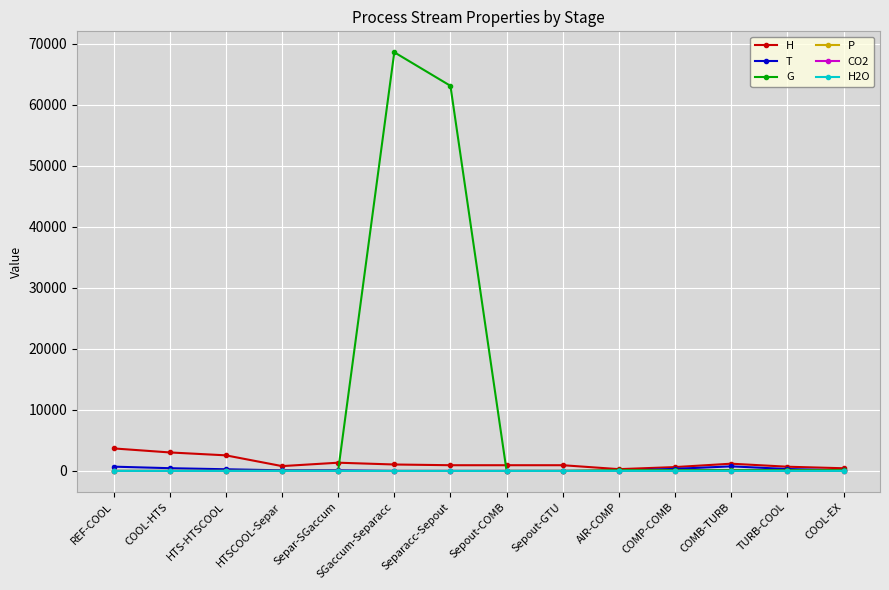

True or false: CO2 and P intersect in this chart.

False